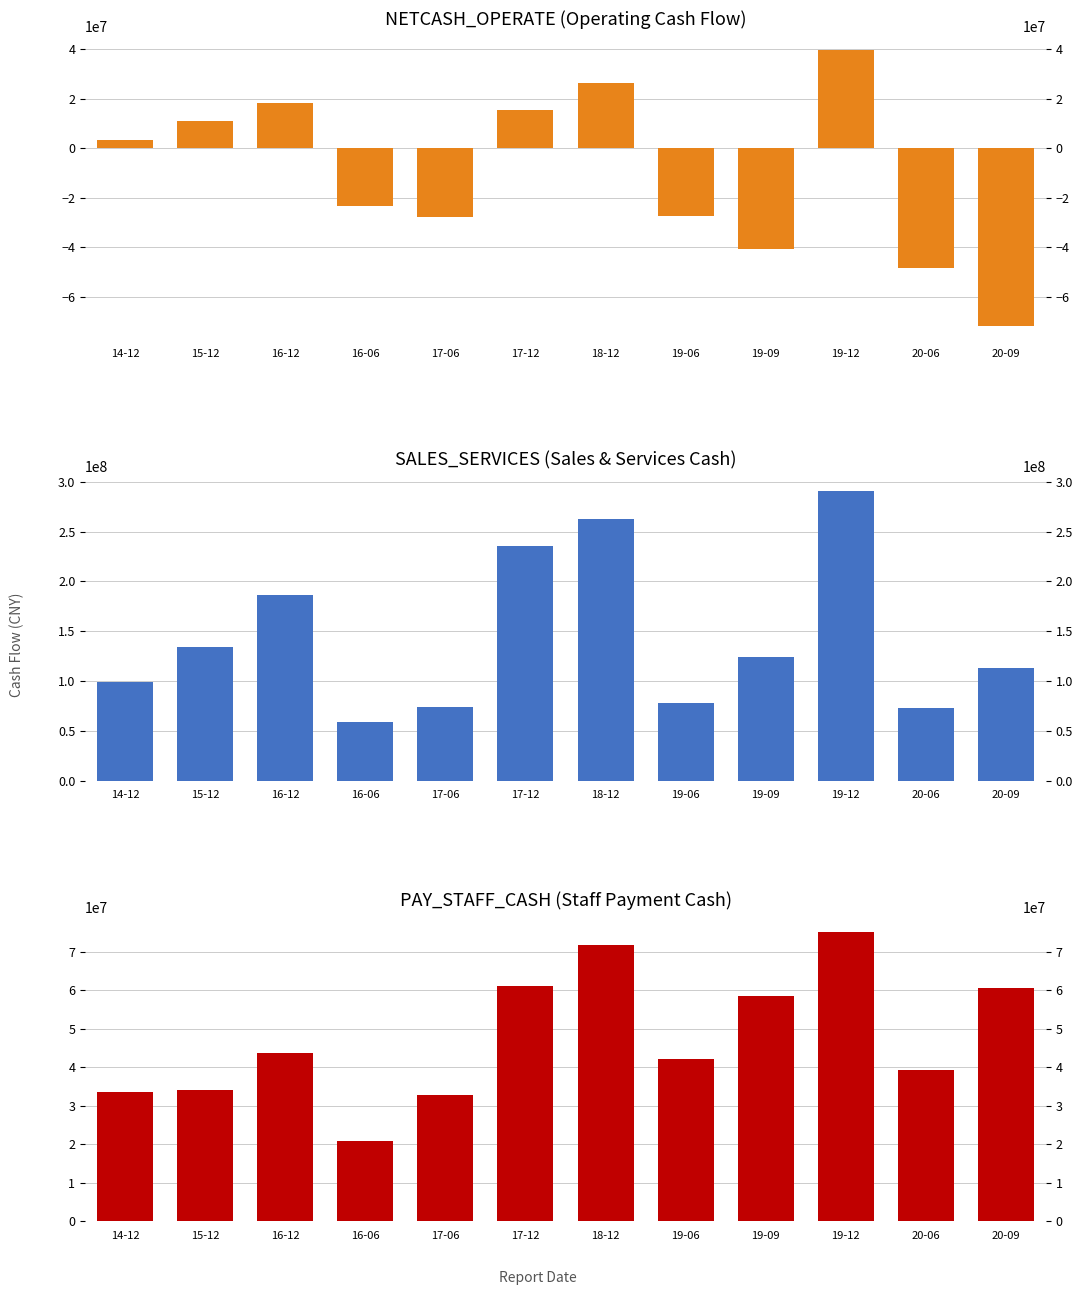

Reading left to right, transcribe all the data shown in this chart.

NETCASH_OPERATE (Operating Cash Flow): 14-12=3345065.5	15-12=10899709.8	16-12=18222122.9	16-06=-23179824.1	17-06=-27698145.5	17-12=15708690.2	18-12=26647385.1	19-06=-27320166.9	19-09=-40665490.0	19-12=39948221.5	20-06=-48254957.2	20-09=-71821026.0
SALES_SERVICES (Sales & Services Cash): 14-12=99408971.0	15-12=133649941.9	16-12=186013917.3	16-06=58312848.4	17-06=73457012.3	17-12=235710738.8	18-12=262704269.5	19-06=77877656.2	19-09=124086630.2	19-12=290766156.7	20-06=72350256.9	20-09=113329359.1
PAY_STAFF_CASH (Staff Payment Cash): 14-12=33680549.0	15-12=33985987.0	16-12=43607081.7	16-06=20967458.9	17-06=32855070.1	17-12=60989791.5	18-12=71846158.6	19-06=42140305.6	19-09=58568918.5	19-12=75152445.6	20-06=39271757.0	20-09=60594337.3